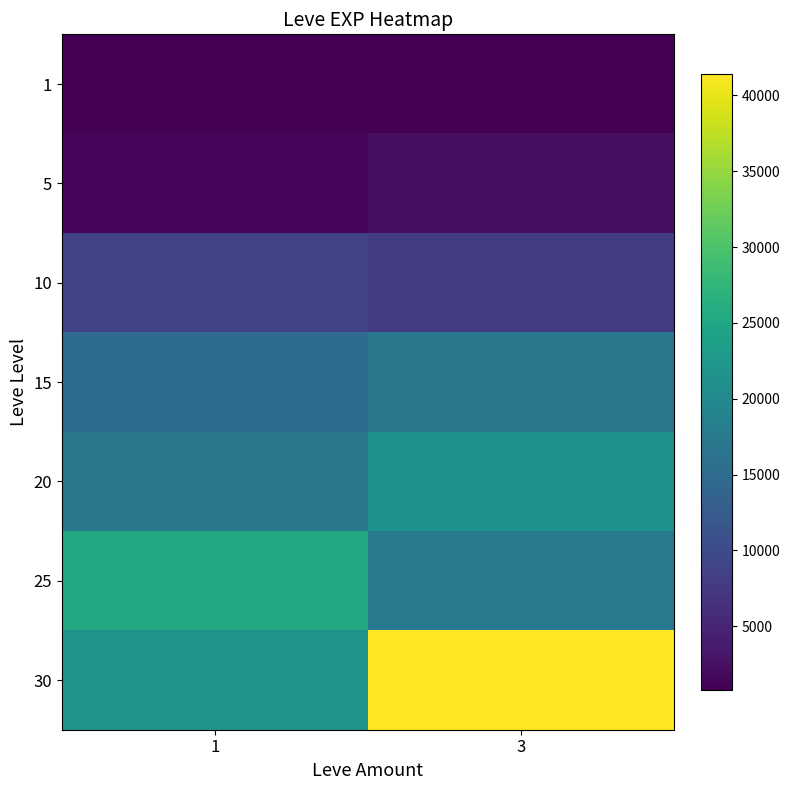

Reading left to right, transcribe all the data shown in this chart.

1: 1=800	3=800
5: 1=1420	3=2490
10: 1=8930	3=7880
15: 1=14920	3=16920
20: 1=17120	3=21600
25: 1=25250	3=17310
30: 1=21740	3=41410